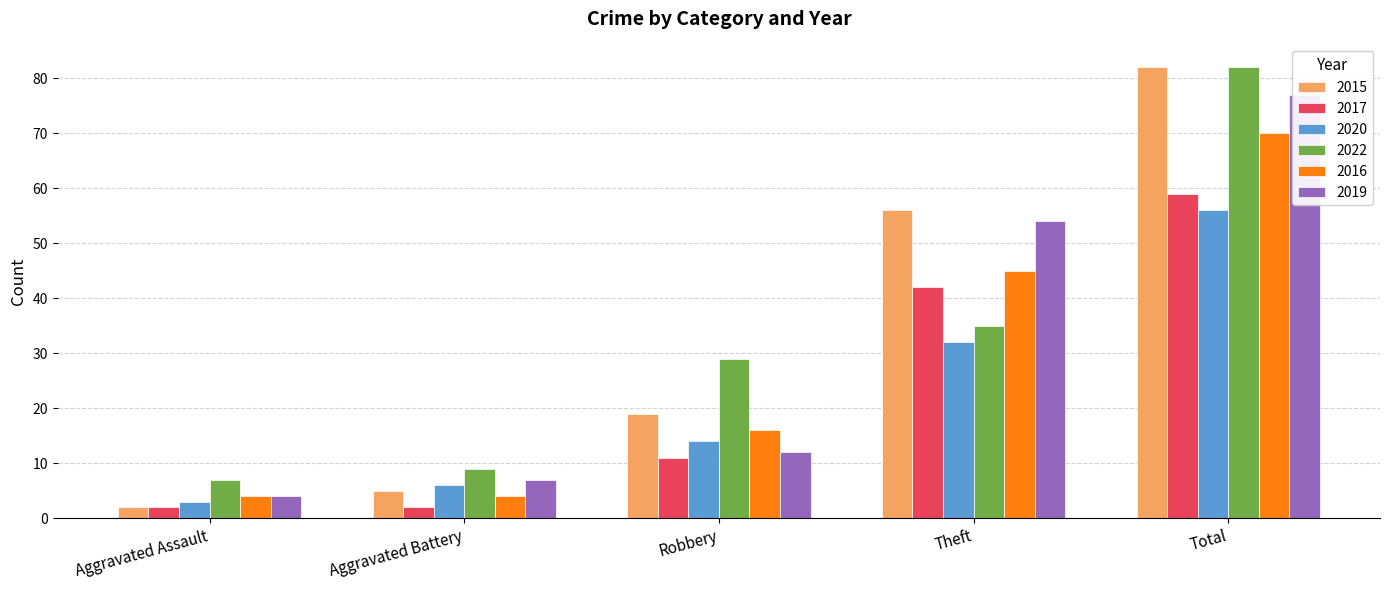

What is the total value across all series at Robbery?

101